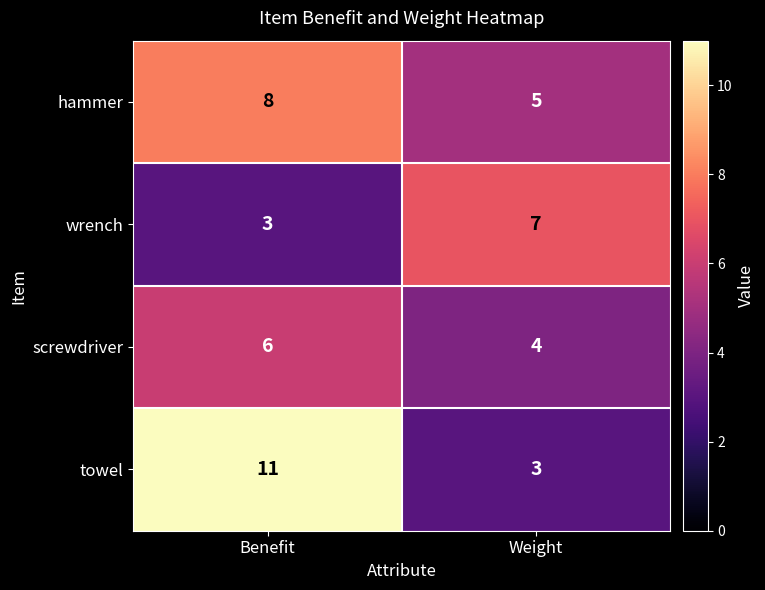

At how many categories does at least one series exceed 10?

1